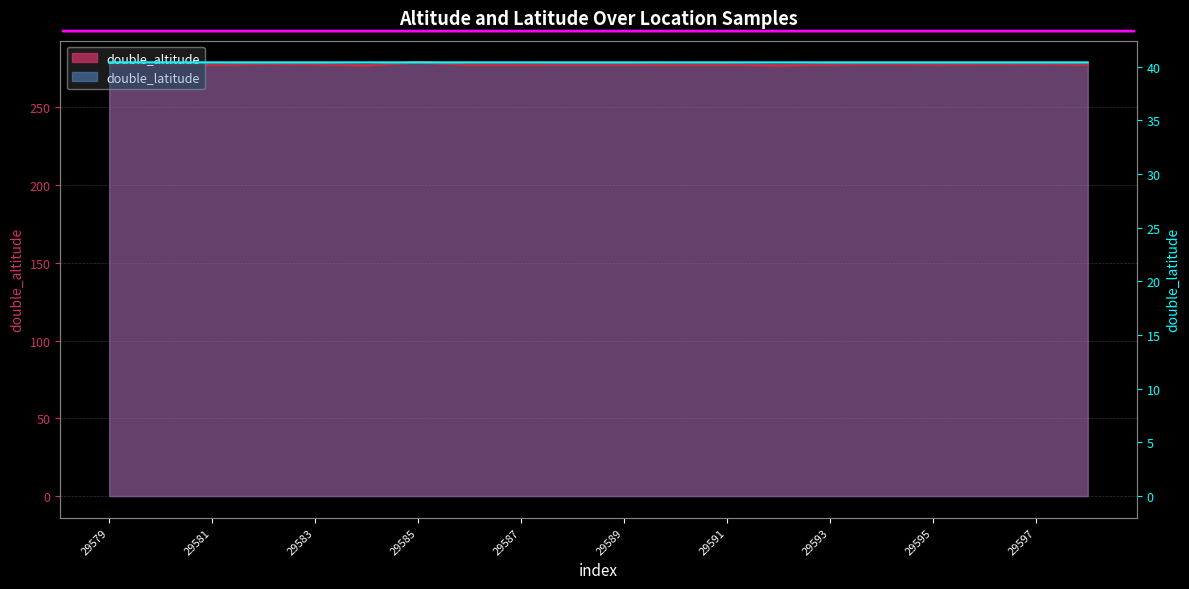

Which category has the highest value in the double_altitude series?

29585